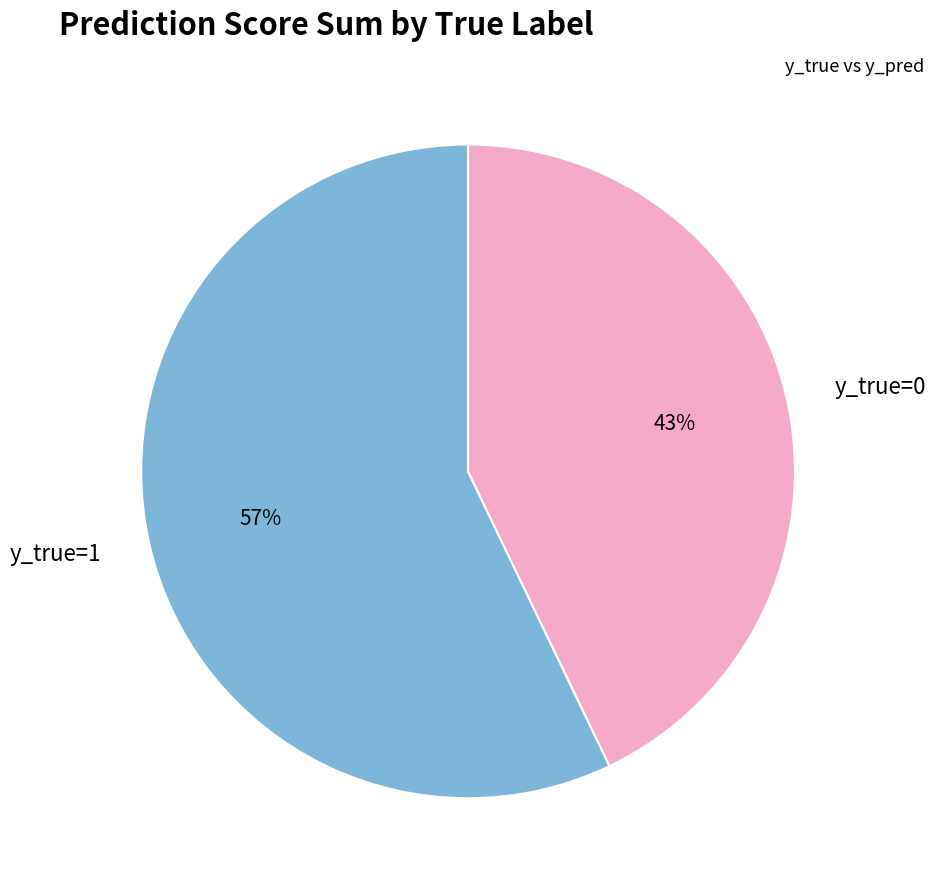

How many slices are in this pie chart?

2